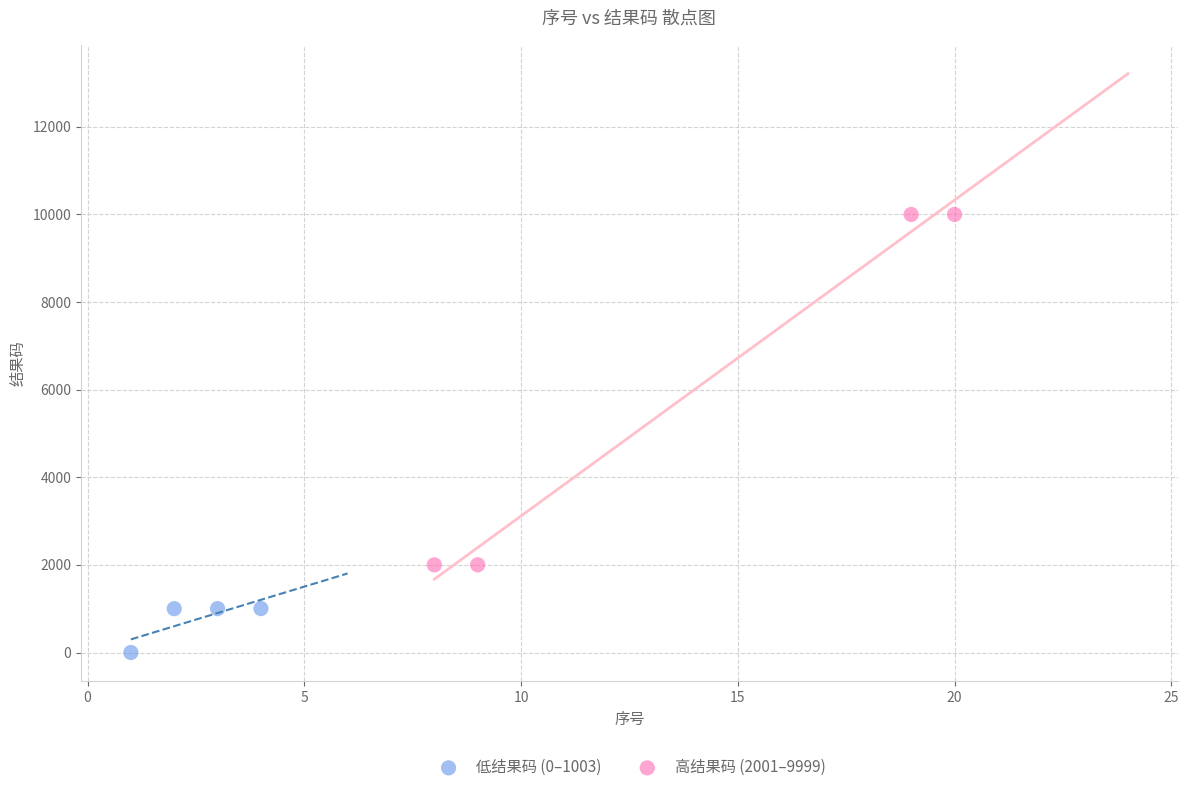

Which series reaches the minimum Y coordinate?

低结果码 (0–1003)